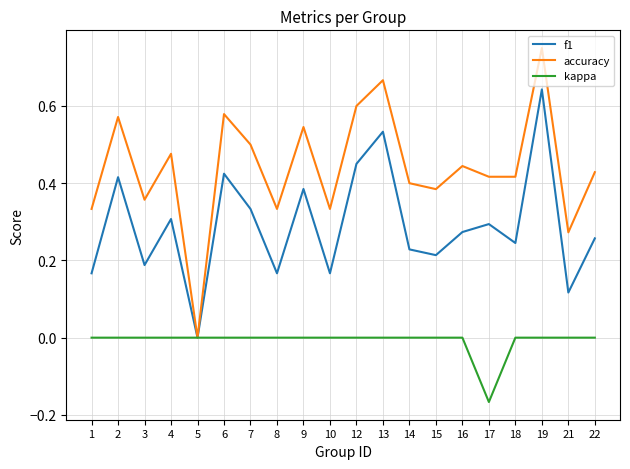

List the series in order of their peak value, lowest first.

kappa, f1, accuracy